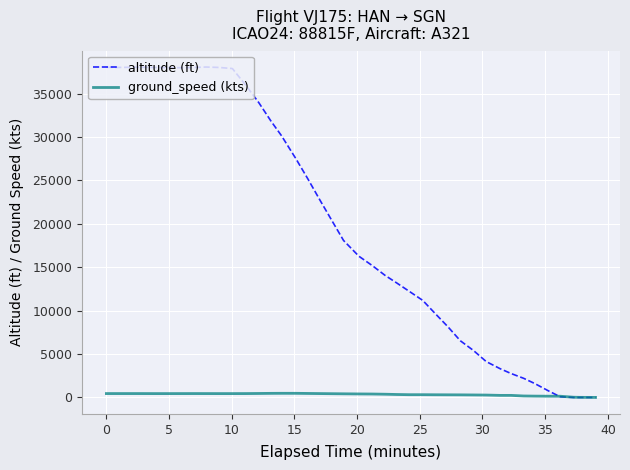

Which series has the largest total across all categories?

altitude (ft)